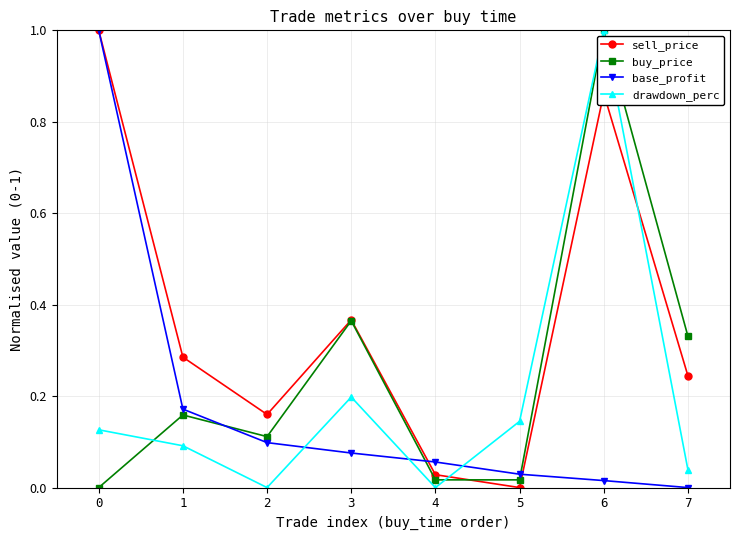

Which series has the largest total across all categories?

sell_price